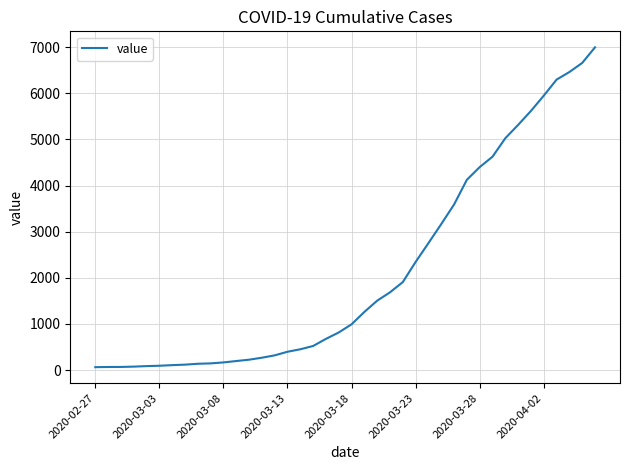

What is the difference between the maximum and minimum values?

6931